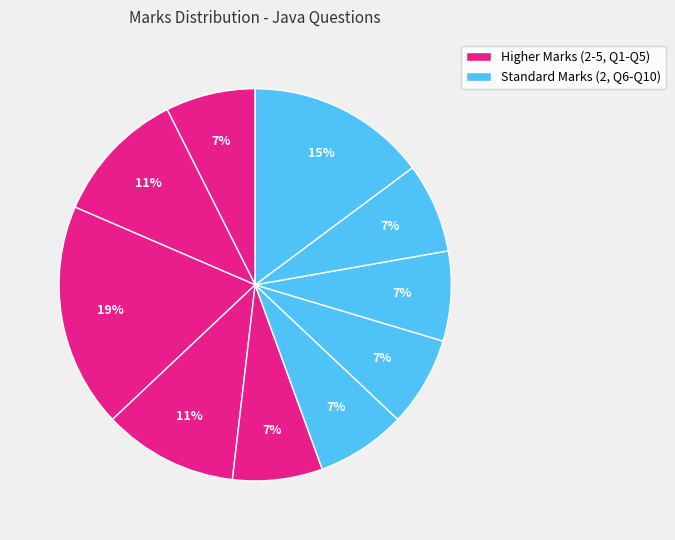

Does any single category account for the majority?

No